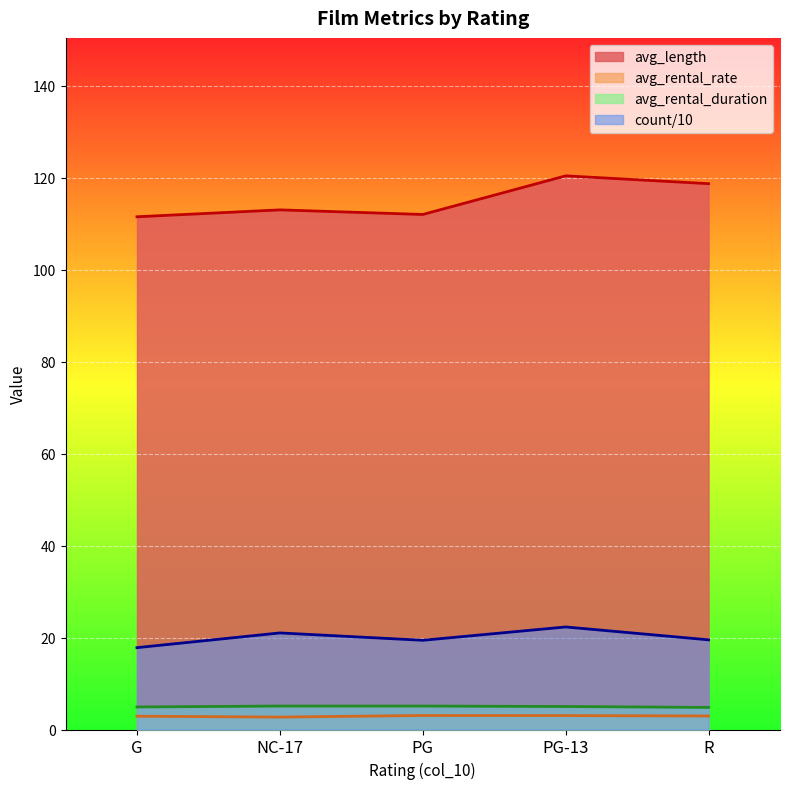

Does the chart display data point markers on the line(s)?

No